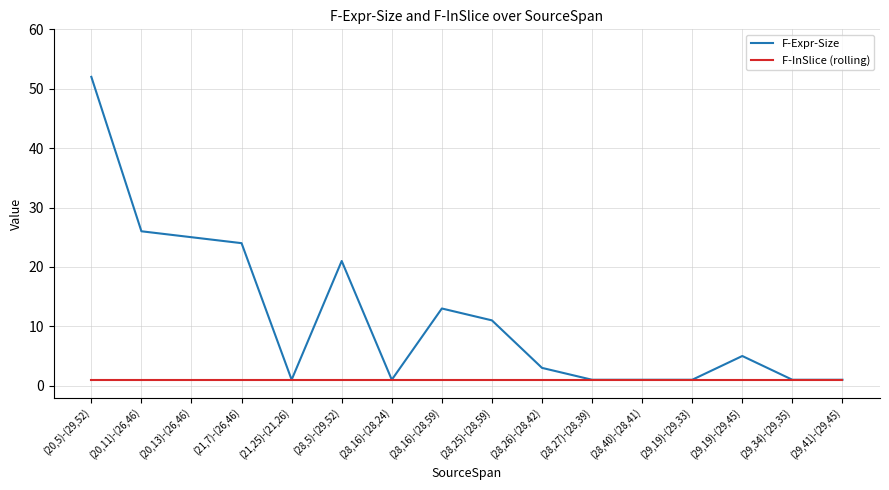

Which label corresponds to the largest value in the chart?

(20,5)-(29,52)